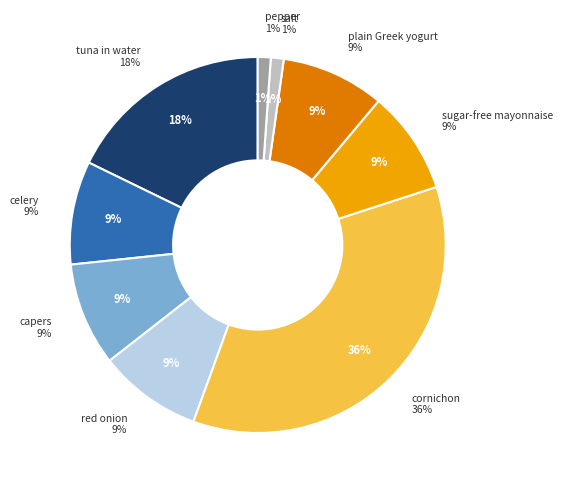

What is the largest slice in the pie chart?

cornichon